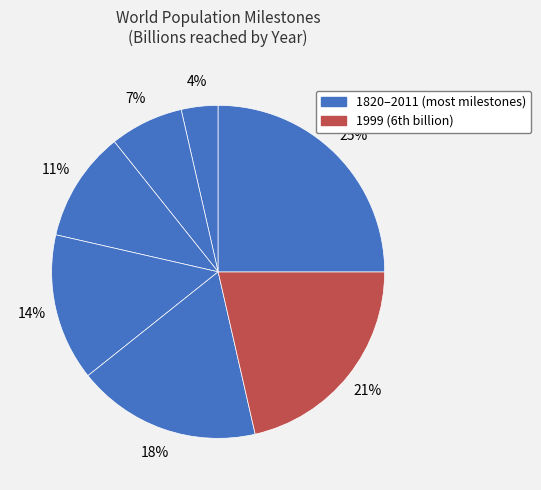

Is there a majority slice in this chart?

No